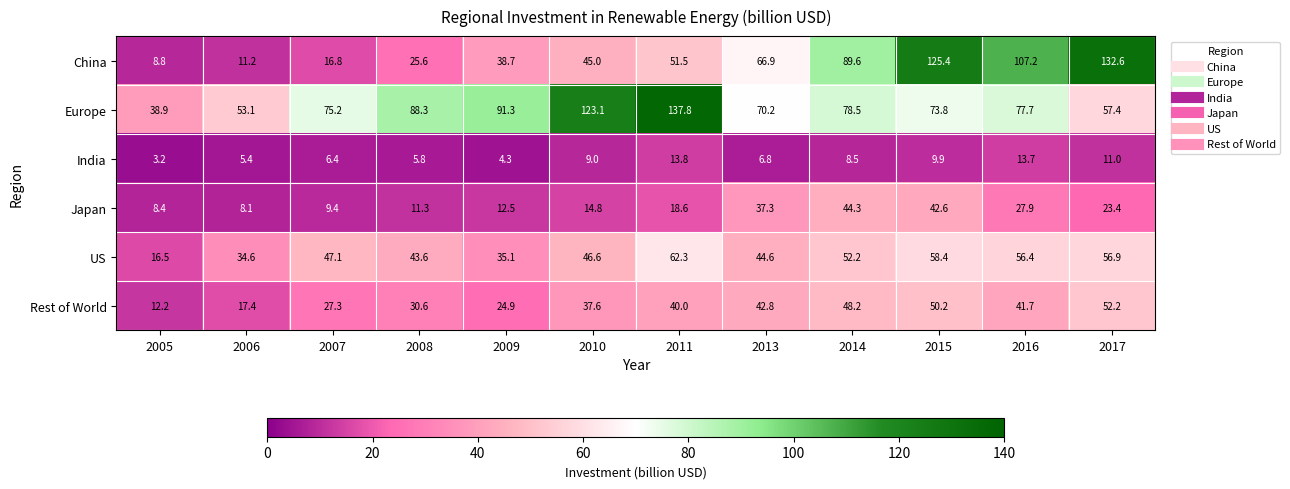

At which label is China closest to 70?

2013